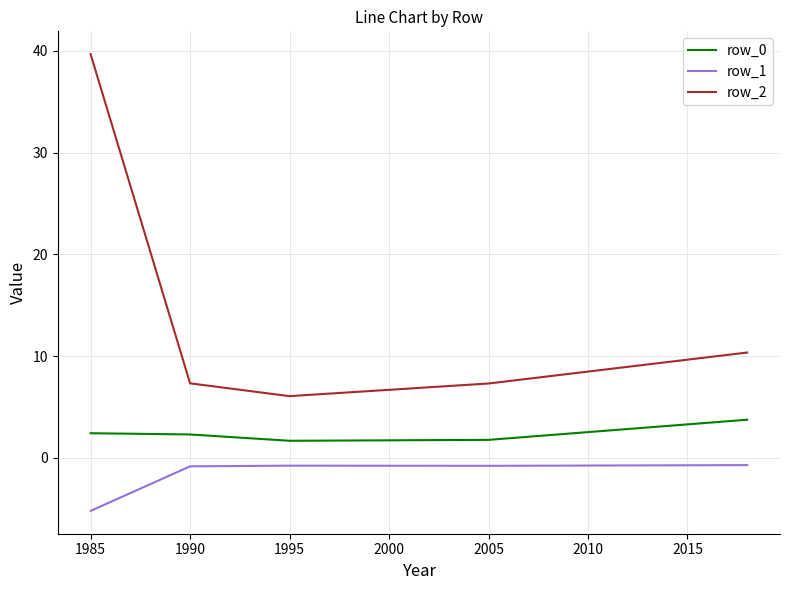

What is the difference between the second highest and second lowest values in the row_2 series?

3.0